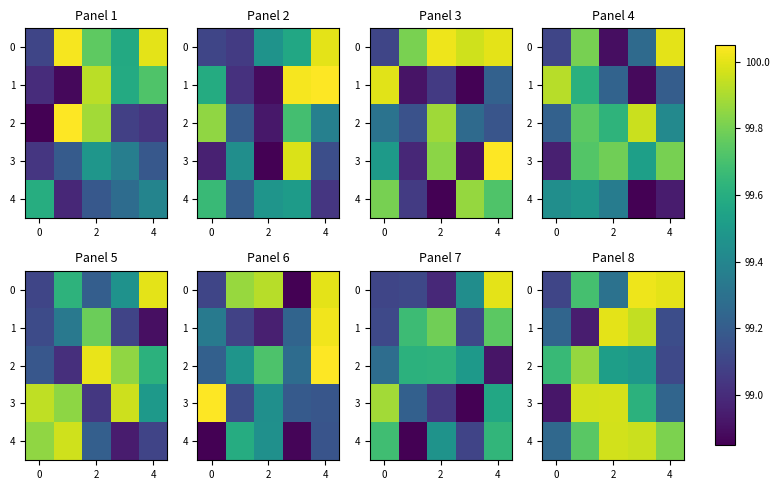

Rank the series by their maximum value, from lowest to highest.

2, 4, 3, 1, 0